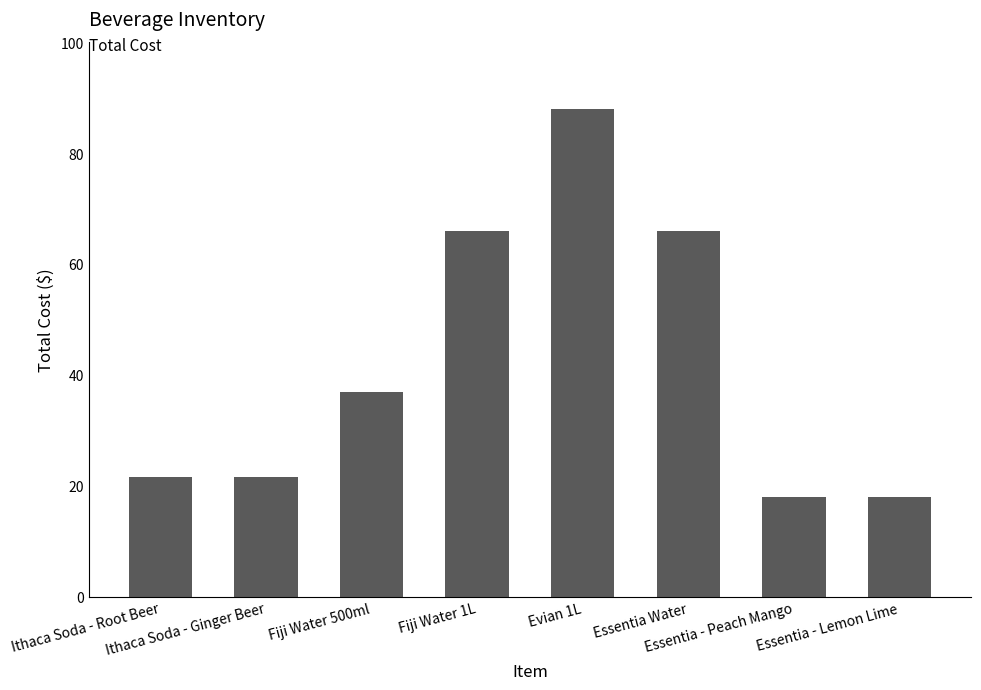

Is it true that the value at Fiji Water 500ml is 37.0?

True